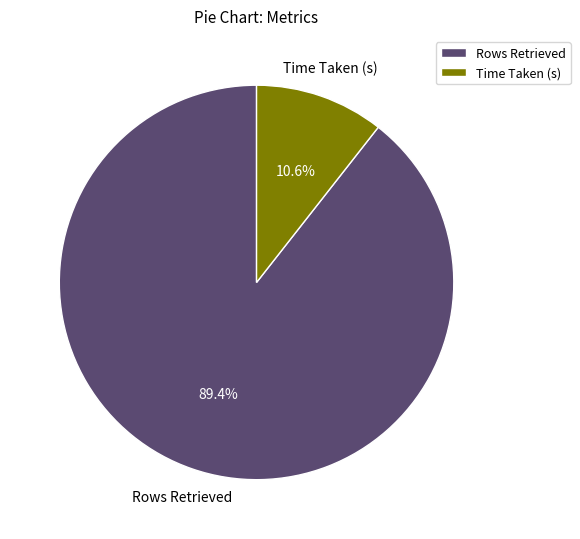

How many slices are in this pie chart?

2